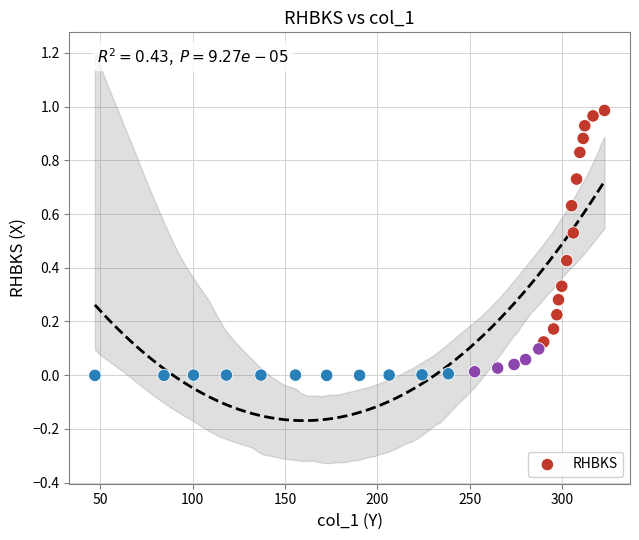

What is the range of X values (max minus min)?

275.7